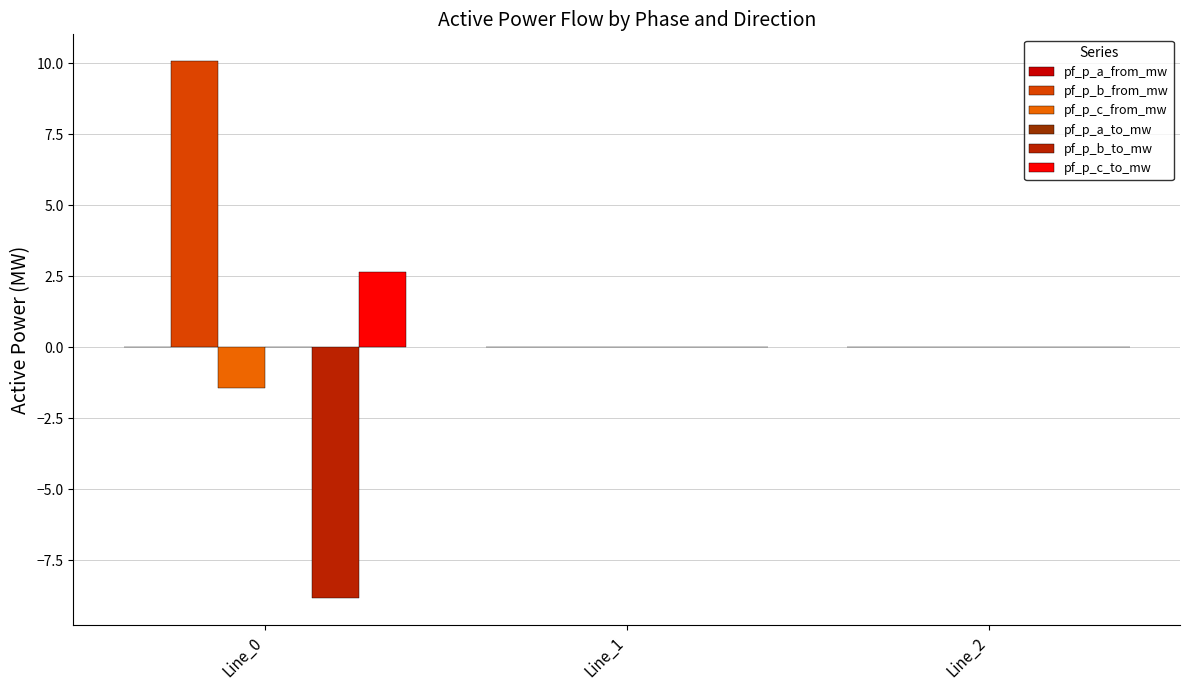

Rank the categories by pf_p_a_from_mw value from highest to lowest.

Line_2, Line_0, Line_1